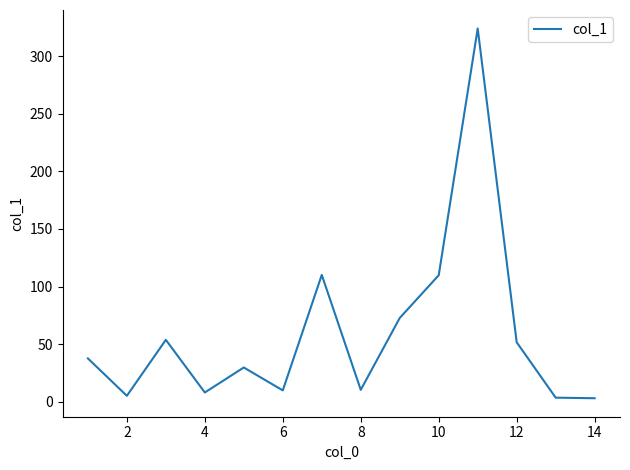

What is the difference between the maximum and minimum values?

321.1